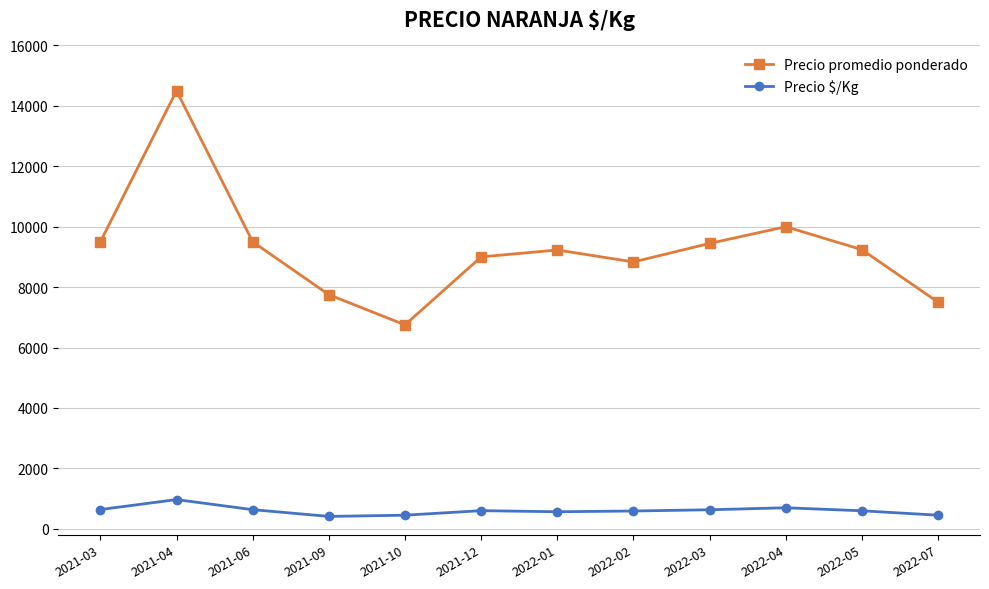

What is the label of the 7th point from the right?

2021-12